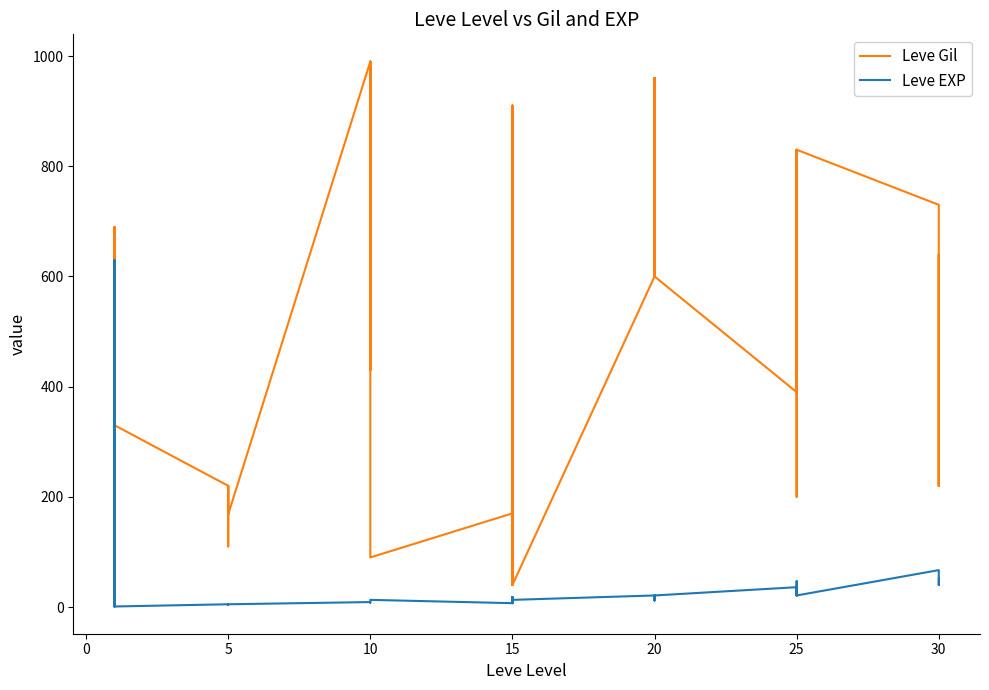

After their last crossing, which series has the higher values: Leve EXP or Leve Gil?

Leve Gil